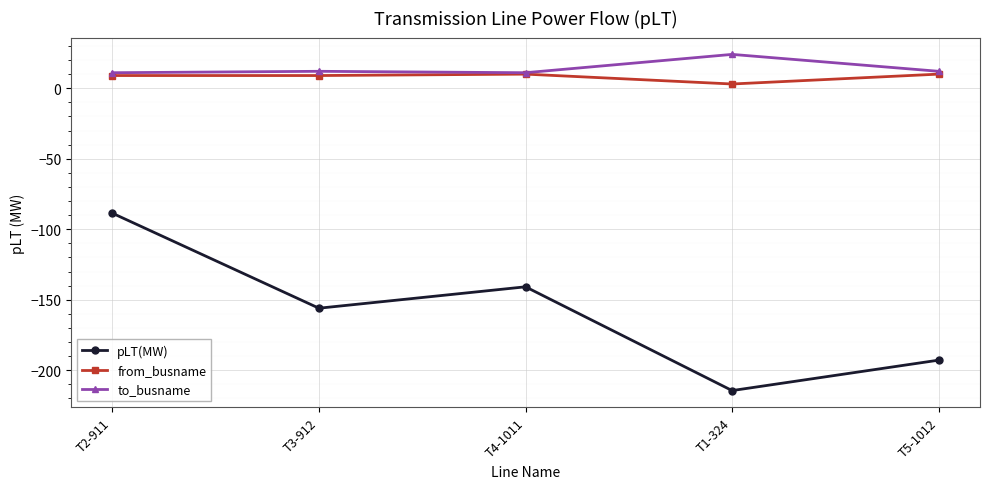

What is the approximate value of to_busname at T3-912?

12.0